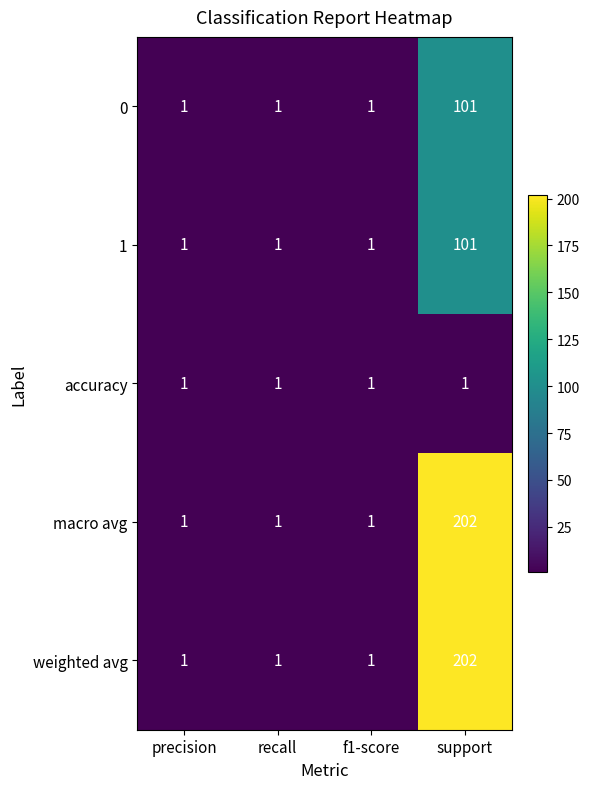

What is the approximate value of 1 at support?

101